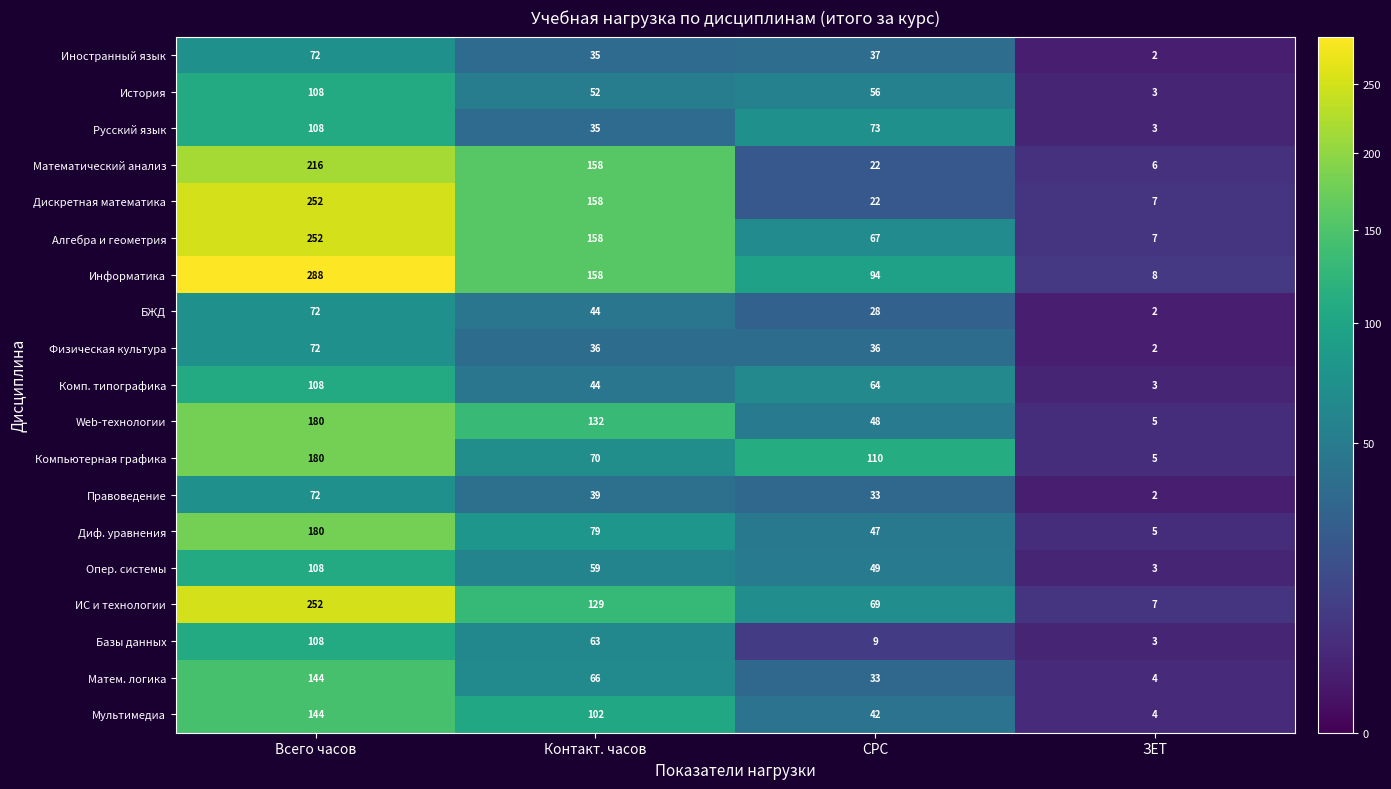

Which category has the lowest value across all series?

ЗЕТ